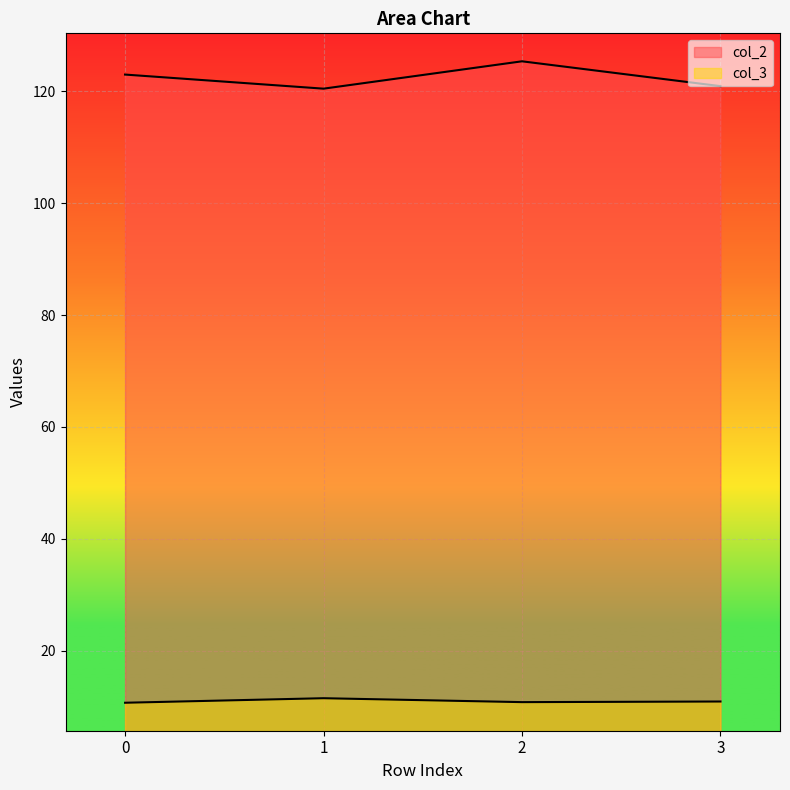

At which category does col_3 reach its first local valley?

2